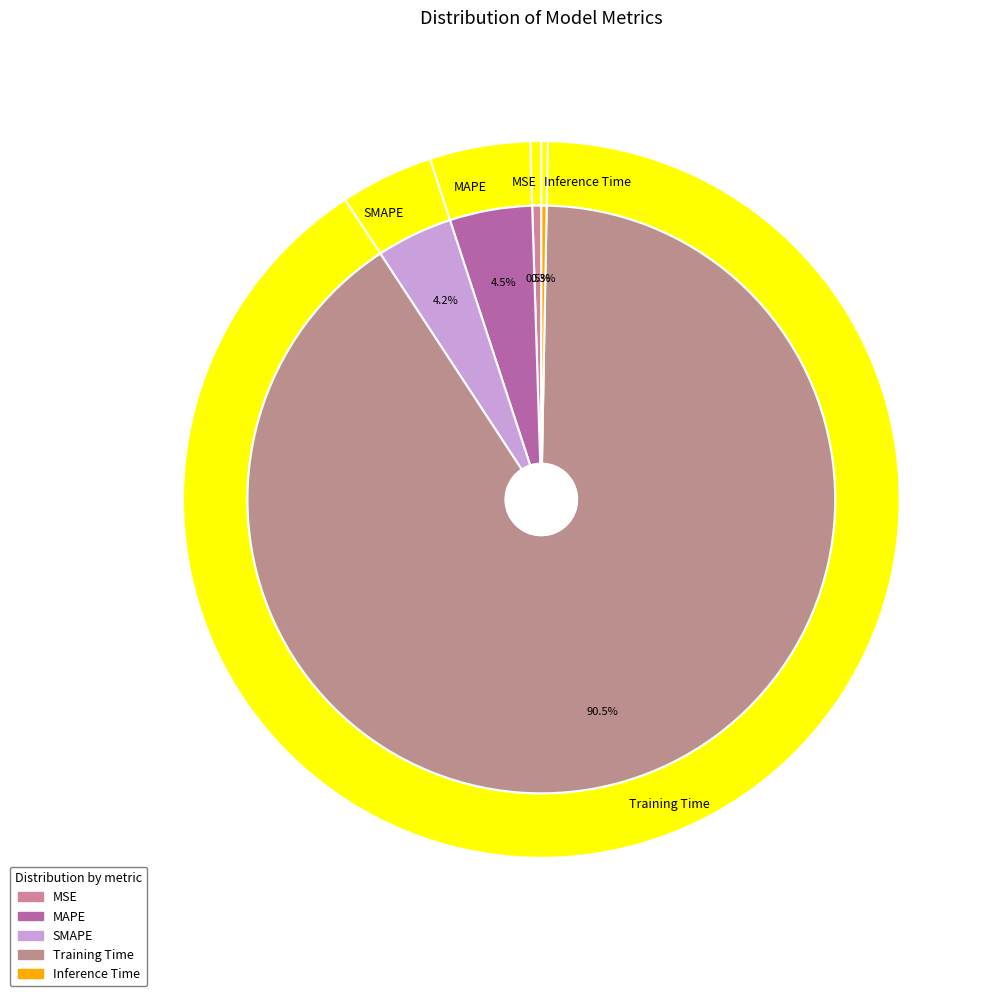

To the nearest percent, what is the combined percentage of SMAPE and MAPE?

9%